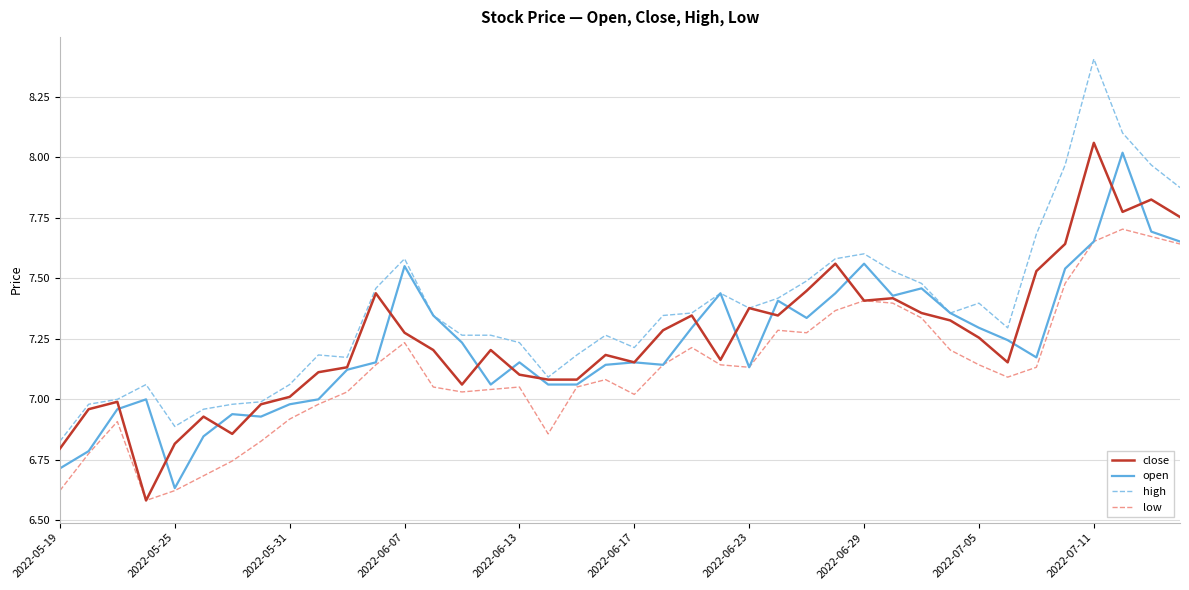

After their last crossing, which series has the higher values: close or open?

close